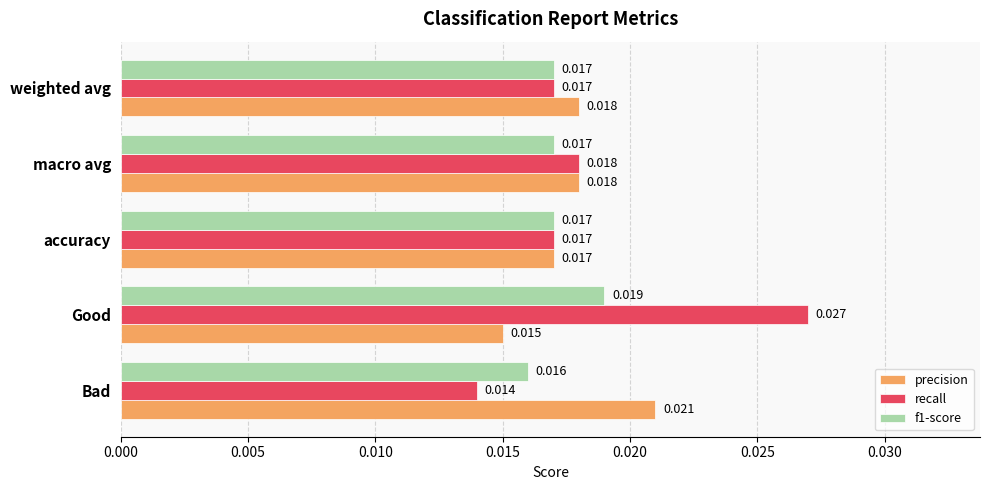

At which label does precision reach its minimum?

Good